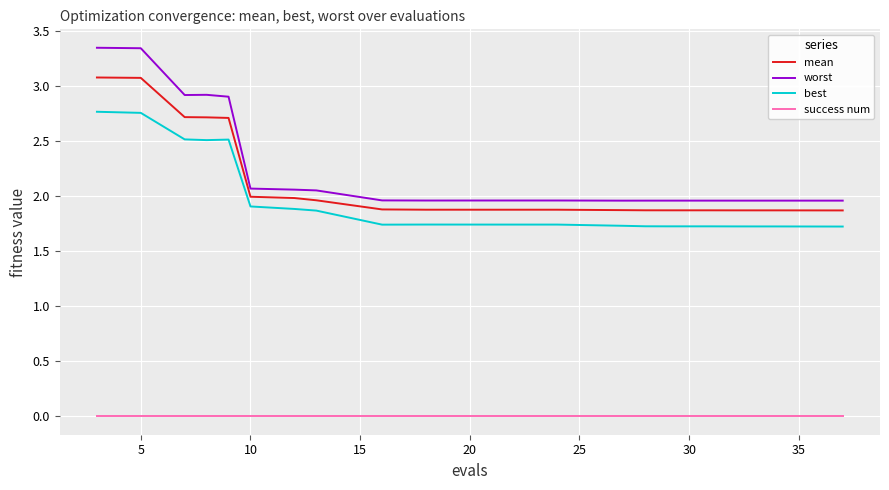

True or false: success num and best intersect in this chart.

False